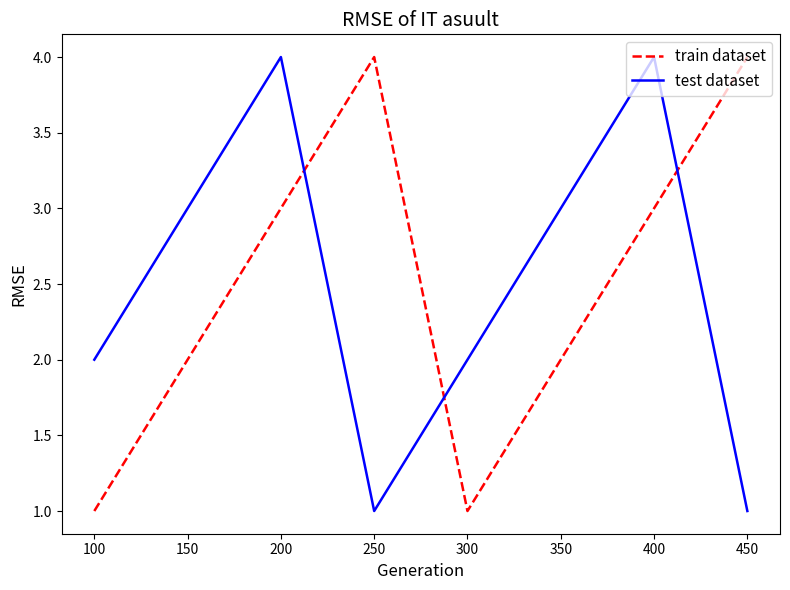

What is the total value across all series at 350?

5